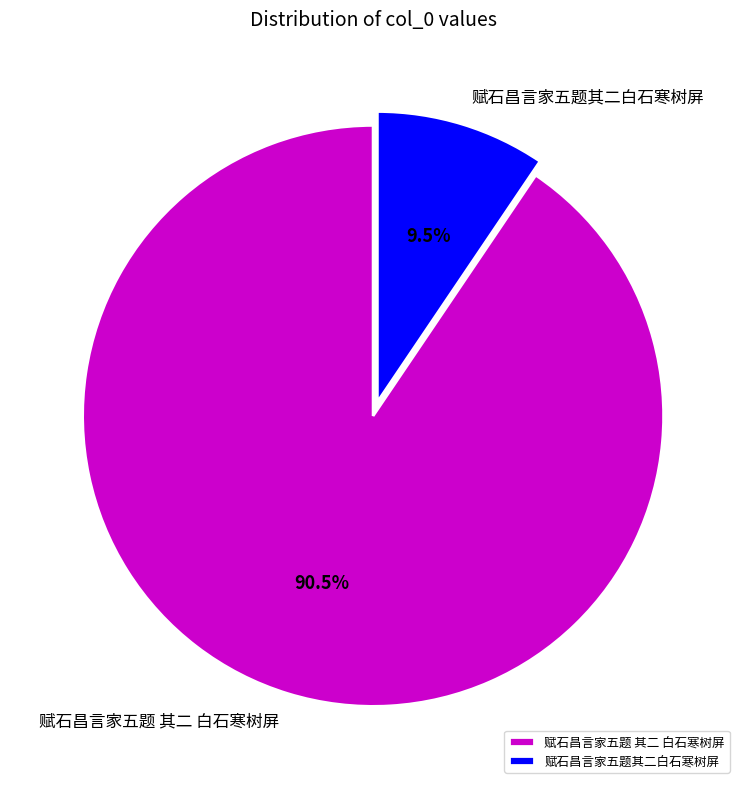

To the nearest percent, what is the difference between the 赋石昌言家五题其二白石寒树屏 and 赋石昌言家五题 其二 白石寒树屏 slice percentages?

81%